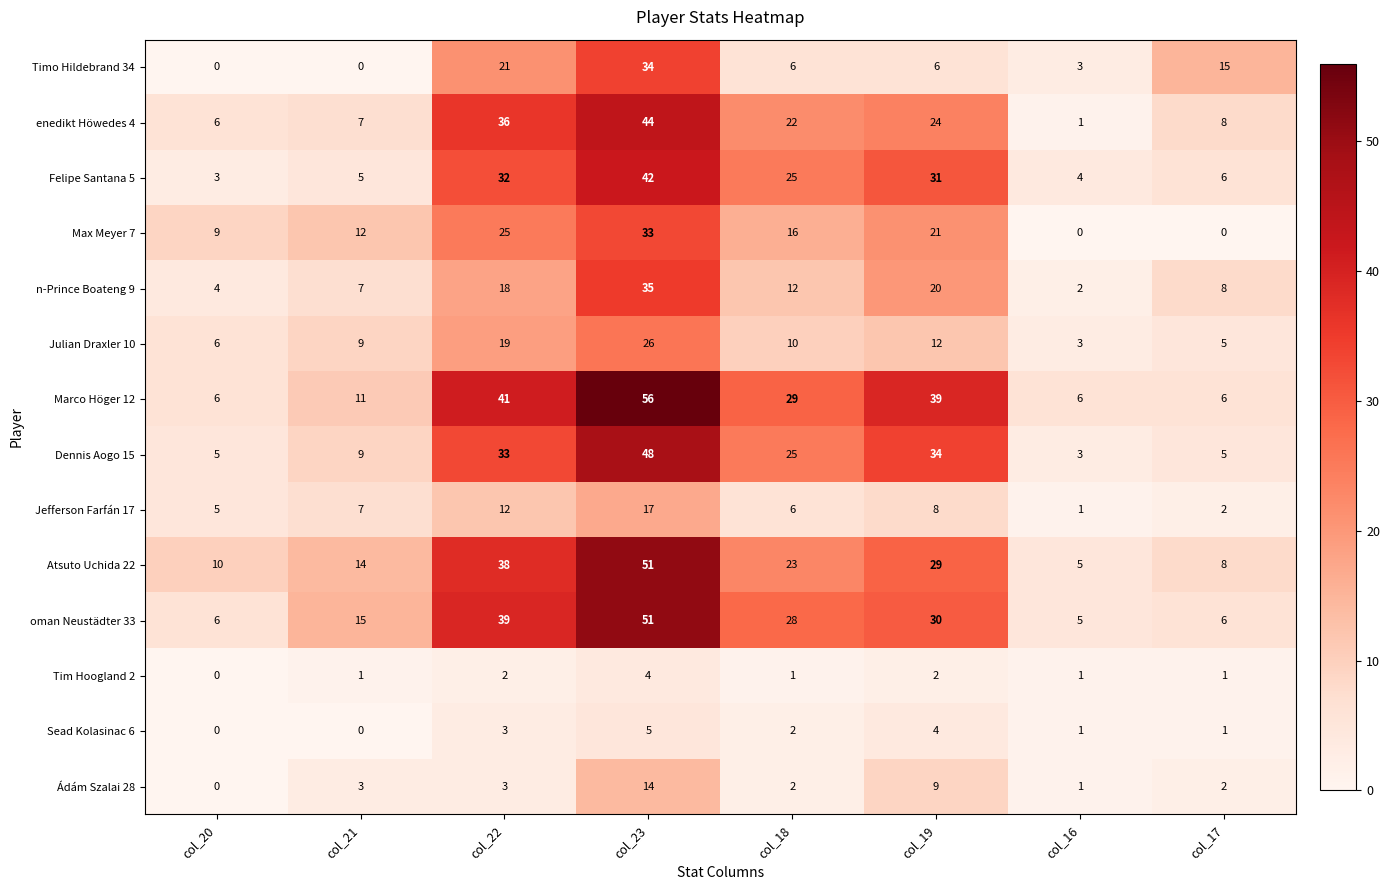

At how many categories does at least one series exceed 7?

7